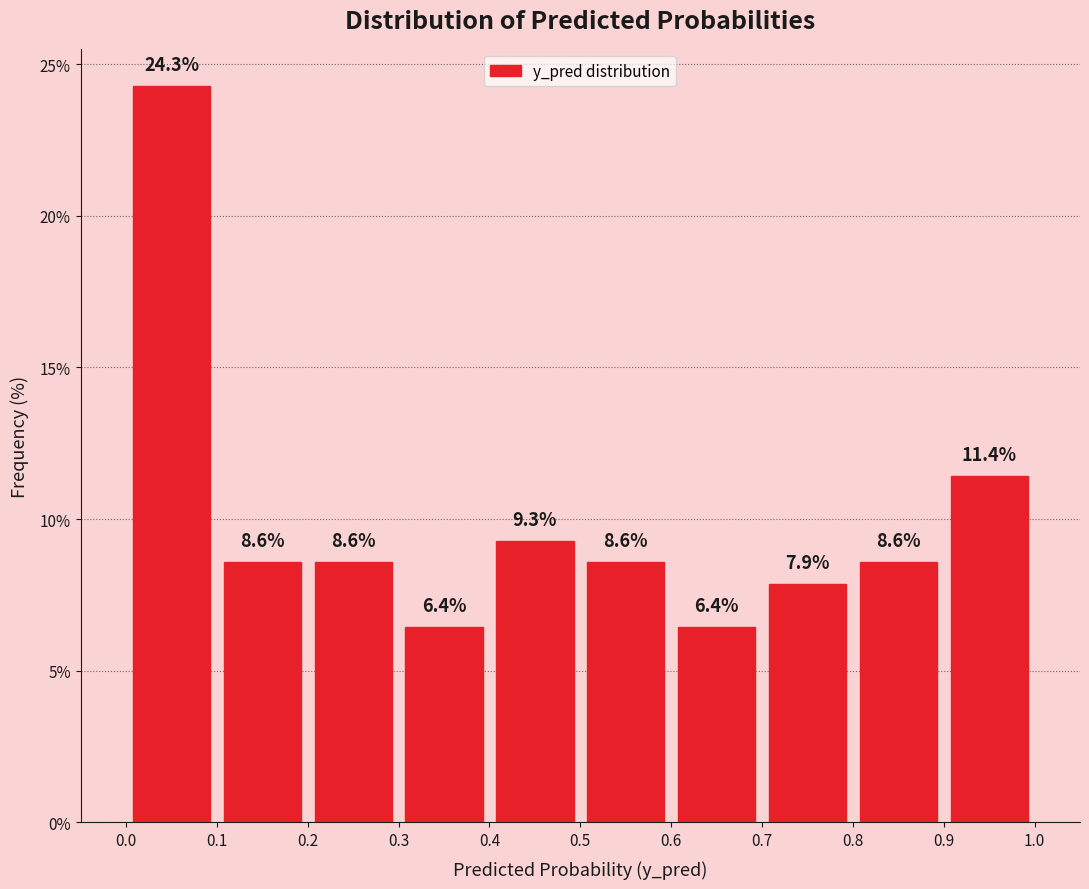

Which range on the x-axis has the tallest bar?

0.0 to 0.1